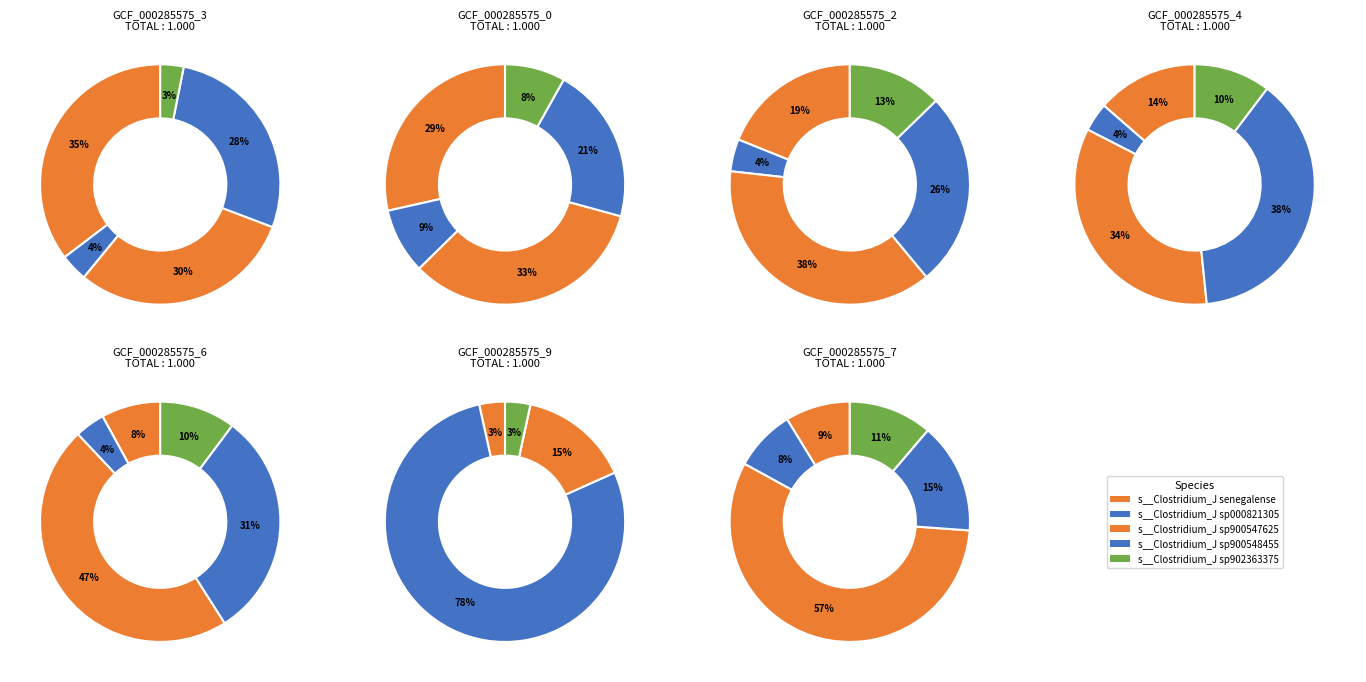

True or false: label_GCF_000285575_3.fasta accounts for 12% of the total.

False